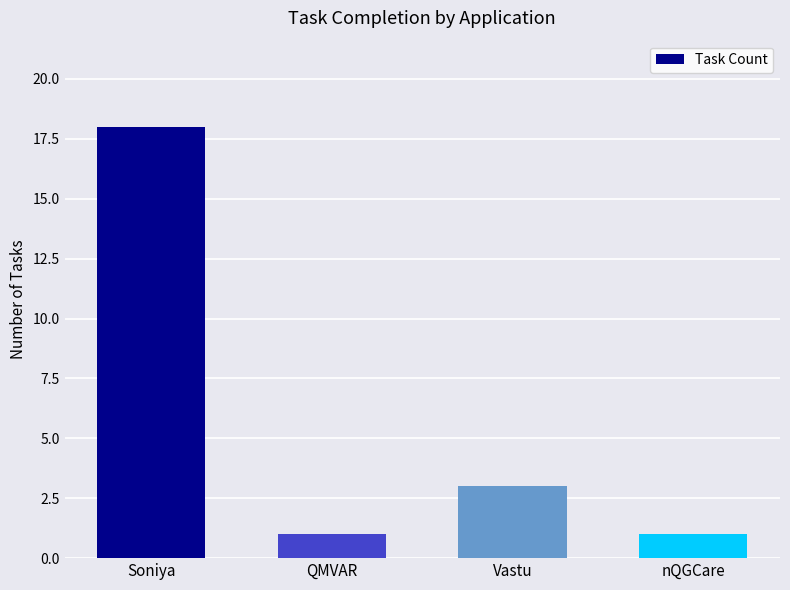

Reading left to right, list all the values displayed in this chart.

Soniya=18	QMVAR=1	Vastu=3	nQGCare=1